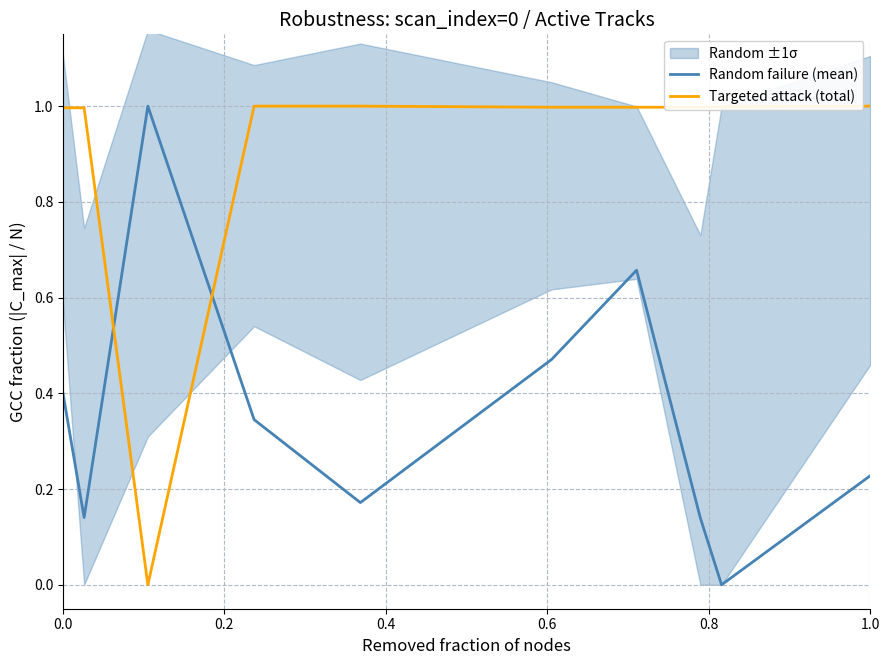

What is the total value across all series at 1.0?

1.5